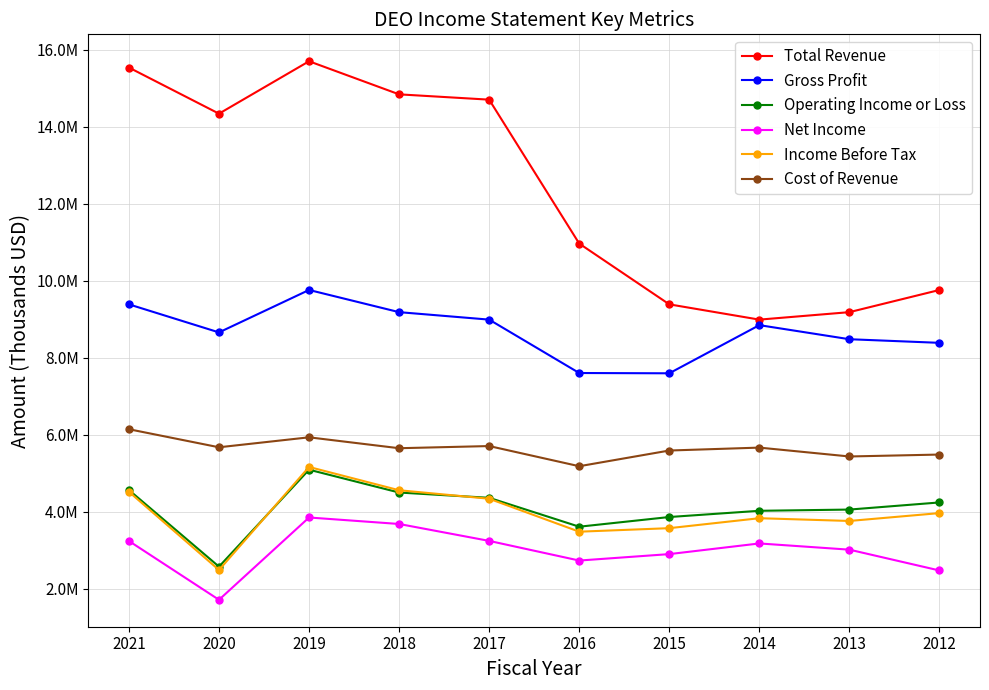

Does the chart have visible grid lines?

Yes